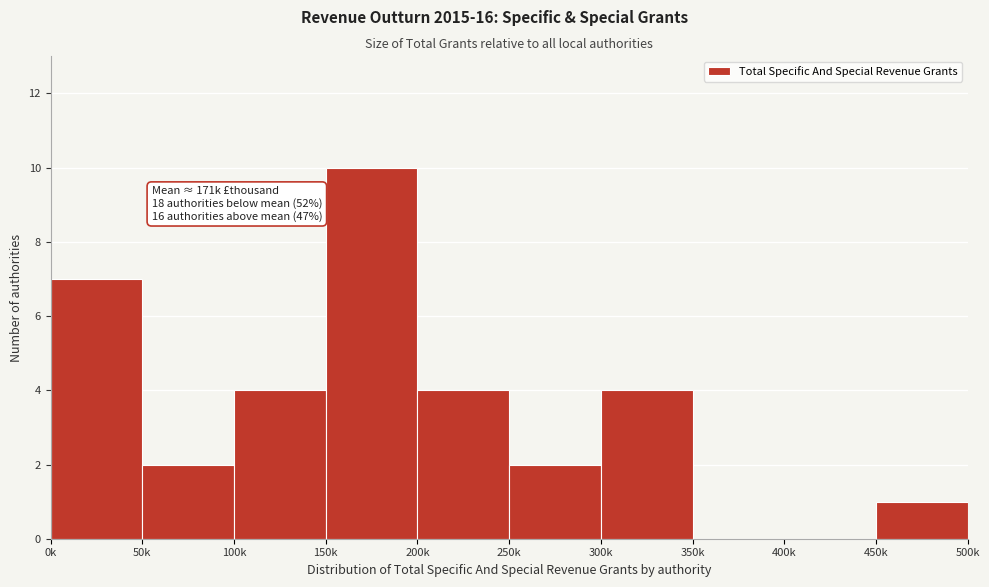

Reading left to right, what are all the values shown in this chart?

0k=7	50k=2	100k=4	150k=10	200k=4	250k=2	300k=4	350k=0	400k=0	450k=1